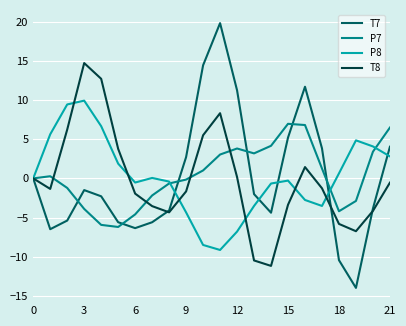

True or false: T8 has more than 1 interior local peaks.

True